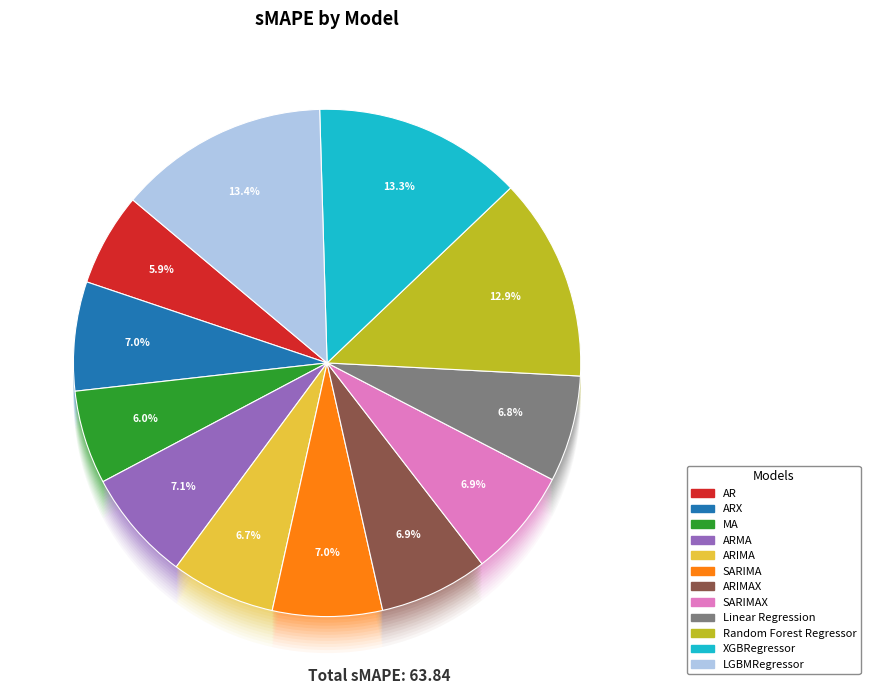

What is the largest slice in the pie chart?

LGBMRegressor